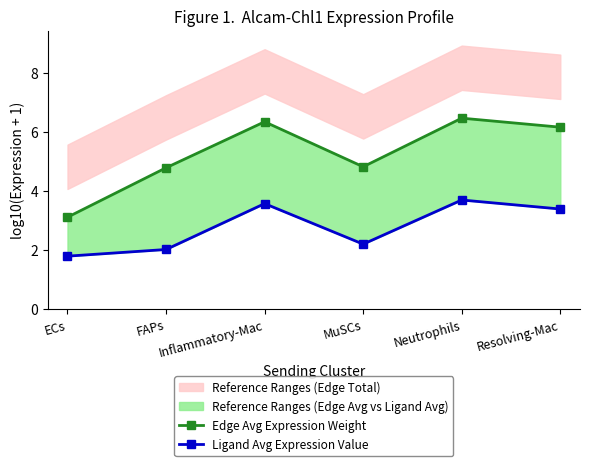

Which series has the largest total across all categories?

Edge Avg Expression Weight